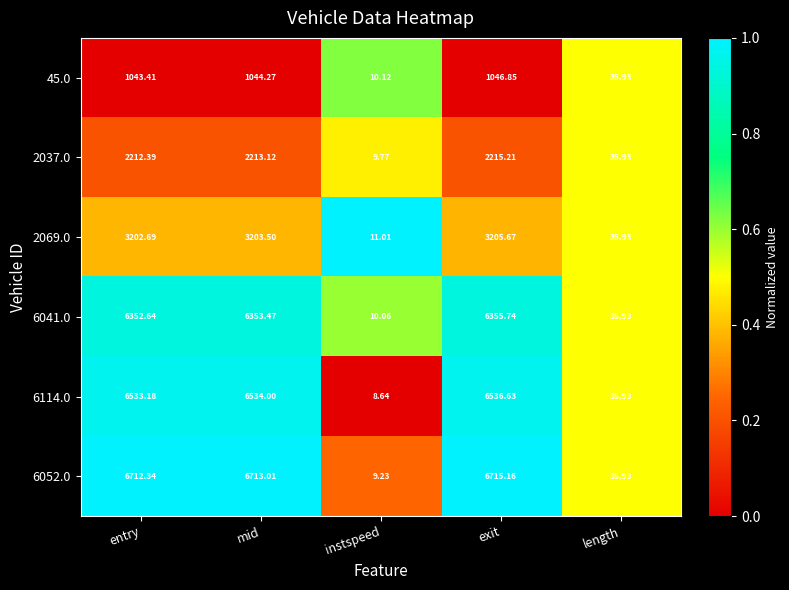

At entry, list the series in order from smallest to largest.

45.0, 2037.0, 2069.0, 6041.0, 6114.0, 6052.0